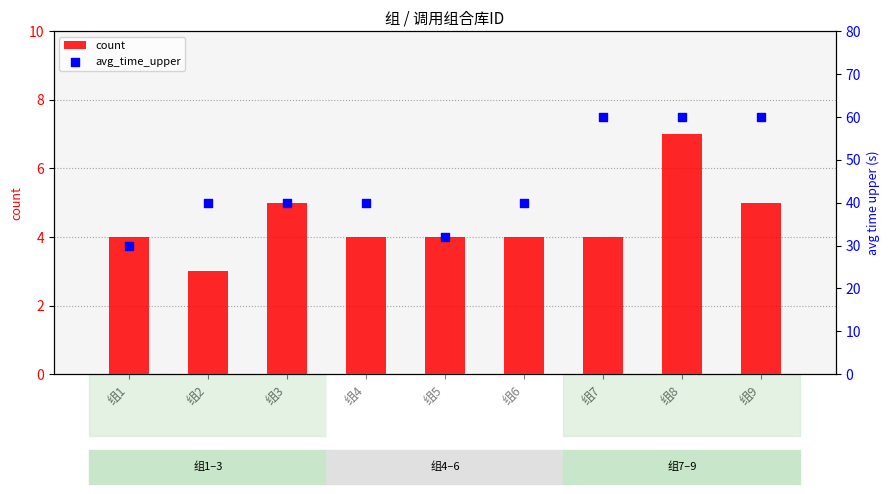

At which category is the sum across all series the highest?

组8